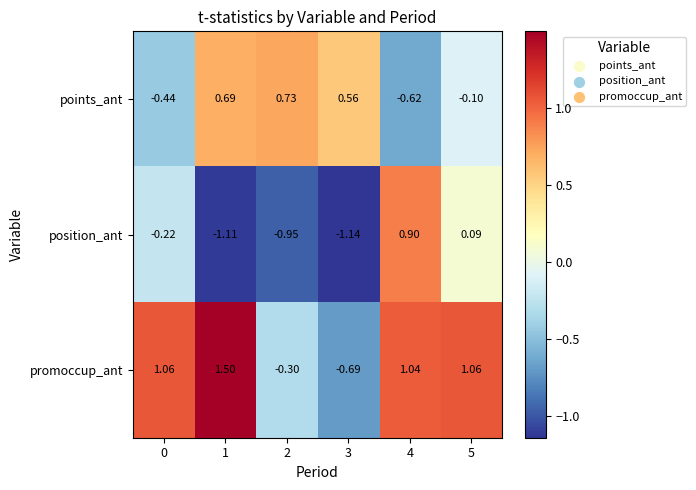

Between 0 and 4, which series saw the biggest shift?

position_ant